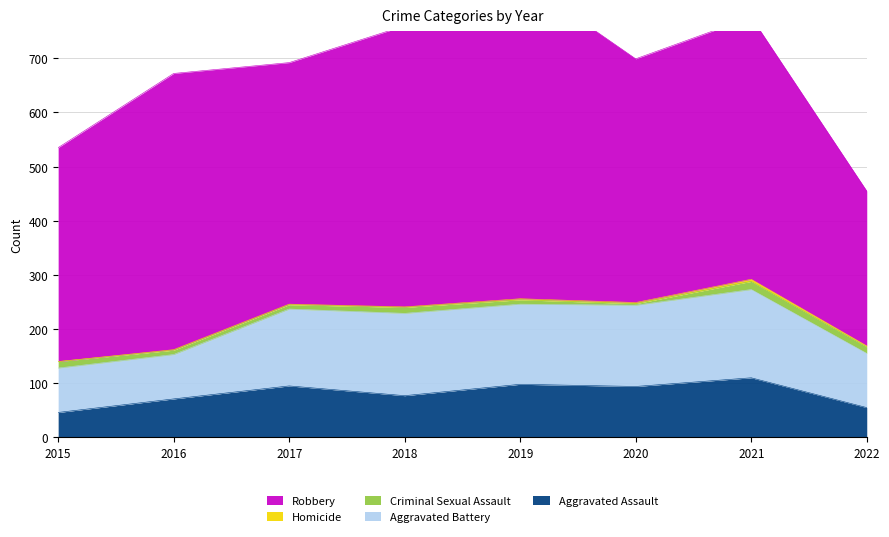

Reading left to right, extract all data points from this chart.

Aggravated Assault: 46	71	95	77	98	94	110	55
Aggravated Battery: 82	82	142	152	148	150	163	100
Criminal Sexual Assault: 12	8	8	11	8	3	15	12
Homicide: 0	1	1	1	2	2	4	2
Robbery: 395	510	446	519	591	450	484	286